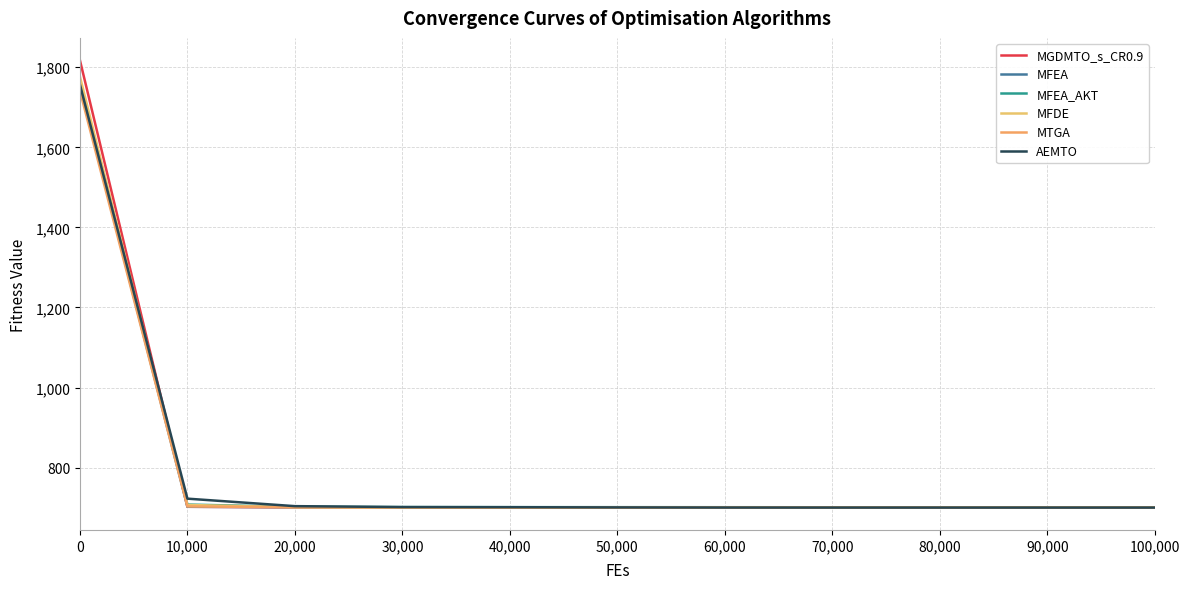

Reading left to right, list all the values displayed in this chart.

MGDMTO_s_CR0.9: 1817.6	702.0	700.6	700.1	700.0	700.0	700.0	700.0	700.0	700.0	700.0
MFEA: 1752.5	702.1	701.0	700.8	700.7	700.6	700.5	700.5	700.4	700.4	700.4
MFEA_AKT: 1762.4	707.5	701.9	701.2	701.1	701.0	700.9	700.8	700.7	700.6	700.6
MFDE: 1776.5	706.5	701.0	700.1	700.0	700.0	700.0	700.0	700.0	700.0	700.0
MTGA: 1741.6	702.8	701.0	700.3	700.1	700.0	700.0	700.0	700.0	700.0	700.0
AEMTO: 1756.7	722.3	703.6	701.3	701.0	700.4	700.1	700.0	700.0	700.0	700.0